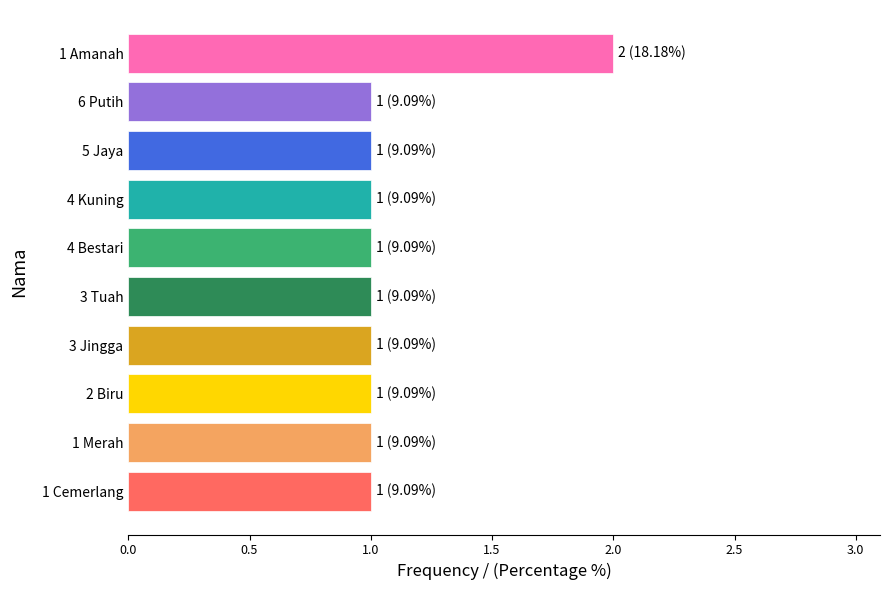

Approximately how many times larger is the value at 6 Putih compared to 3 Jingga?

1.0